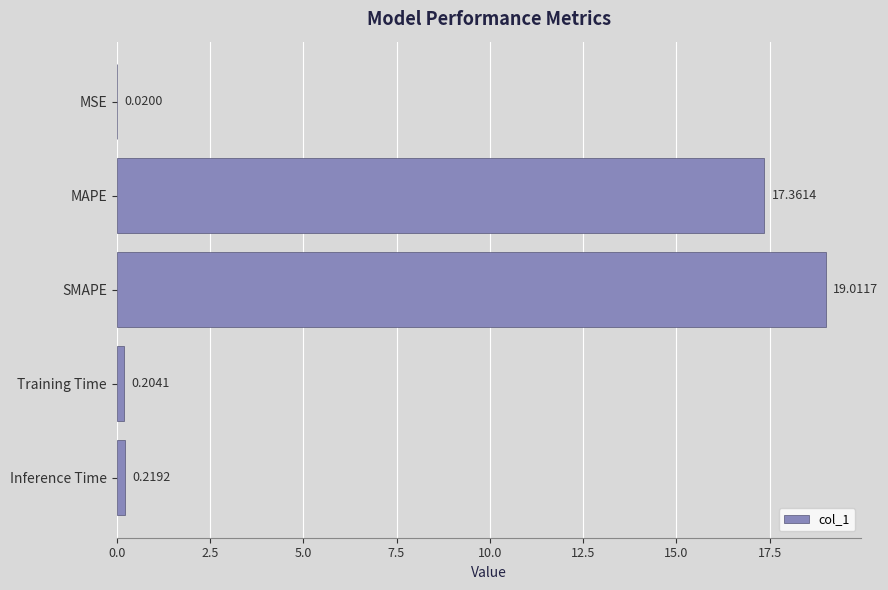

Count the number of categories in the chart.

5